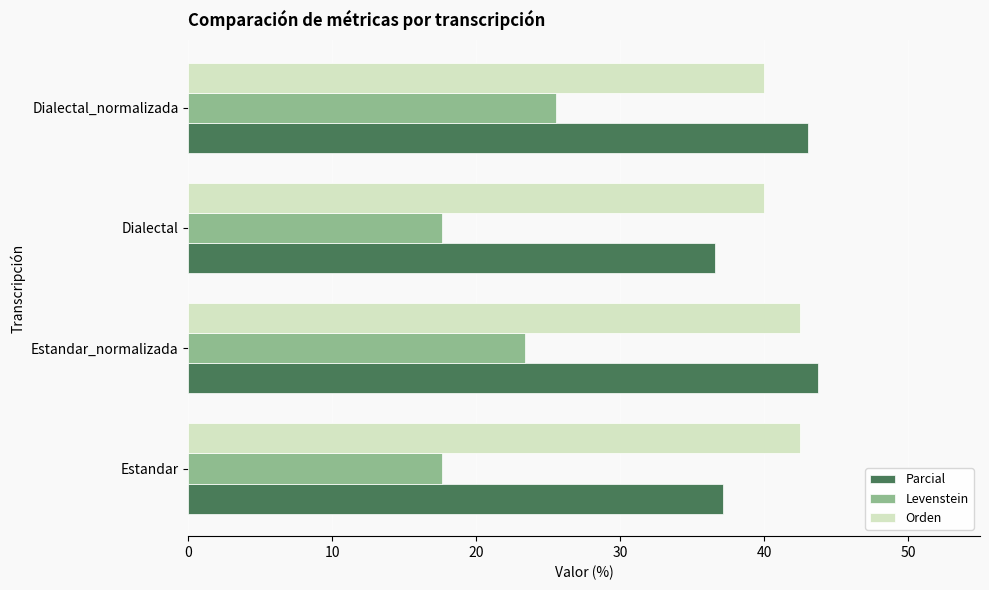

Is the value of Levenstein at Estandar greater than the value of Orden at Dialectal_normalizada?

No